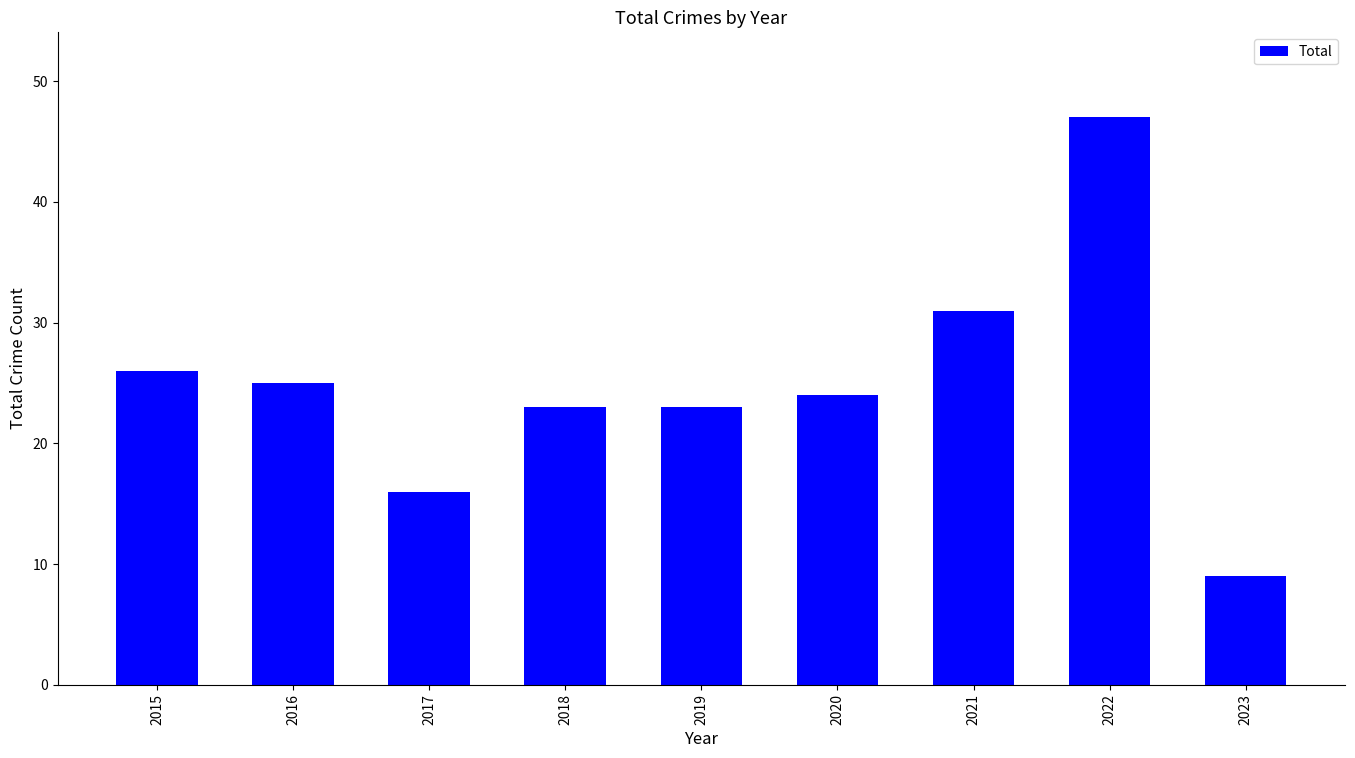

The value at 2016 is 38. True or false?

False